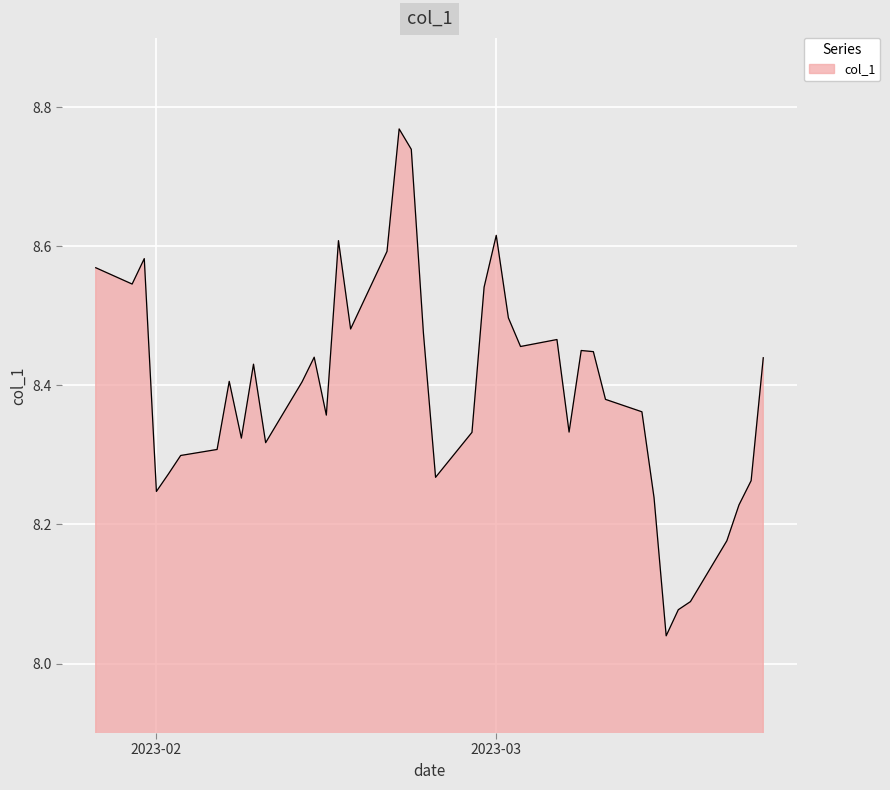

How many lines are shown in the chart?

1